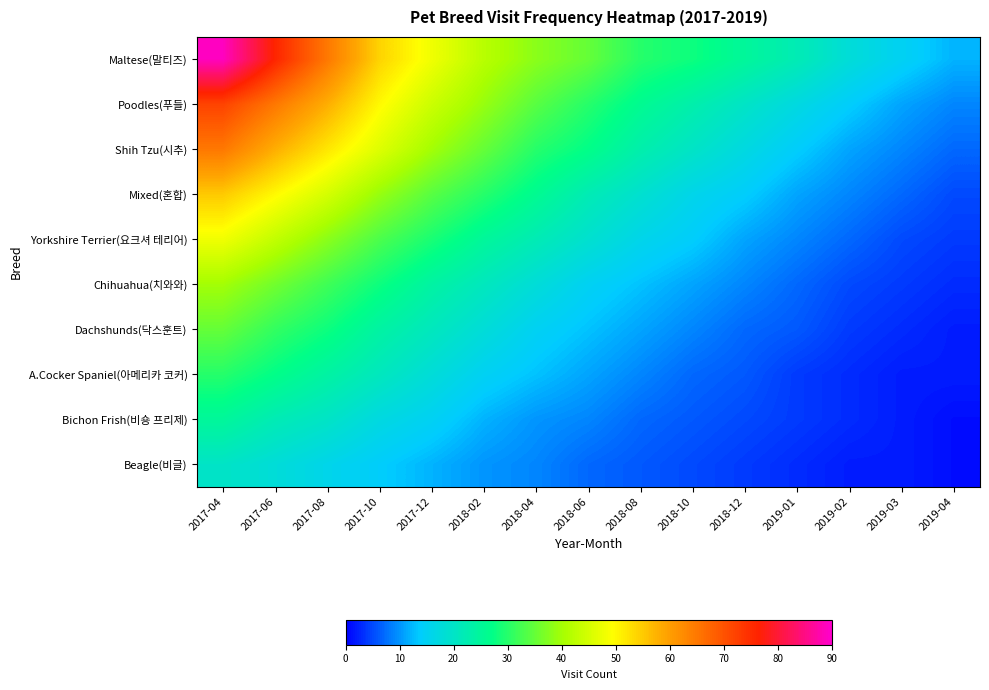

Reading right to left, extract all data points from this chart.

Maltese(말티즈): 2019-04=12	2019-03=15	2019-02=18	2019-01=22	2018-12=25	2018-10=28	2018-08=30	2018-06=35	2018-04=38	2018-02=42	2017-12=48	2017-10=54	2017-08=65	2017-06=76	2017-04=89
Poodles(푸들): 2019-04=9	2019-03=11	2019-02=14	2019-01=17	2018-12=20	2018-10=23	2018-08=26	2018-06=30	2018-04=34	2018-02=39	2017-12=44	2017-10=50	2017-08=58	2017-06=65	2017-04=72
Shih Tzu(시추): 2019-04=7	2019-03=9	2019-02=11	2019-01=14	2018-12=17	2018-10=20	2018-08=23	2018-06=27	2018-04=30	2018-02=35	2017-12=40	2017-10=46	2017-08=52	2017-06=58	2017-04=65
Mixed(혼합): 2019-04=5	2019-03=7	2019-02=9	2019-01=11	2018-12=14	2018-10=16	2018-08=19	2018-06=22	2018-04=26	2018-02=30	2017-12=34	2017-10=39	2017-08=45	2017-06=50	2017-04=55
Yorkshire Terrier(요크셔 테리어): 2019-04=4	2019-03=5	2019-02=7	2019-01=9	2018-12=11	2018-10=14	2018-08=16	2018-06=19	2018-04=22	2018-02=25	2017-12=29	2017-10=33	2017-08=38	2017-06=43	2017-04=48
Chihuahua(치와와): 2019-04=3	2019-03=4	2019-02=5	2019-01=7	2018-12=9	2018-10=11	2018-08=13	2018-06=15	2018-04=18	2018-02=21	2017-12=24	2017-10=28	2017-08=32	2017-06=36	2017-04=40
Dachshunds(닥스훈트): 2019-04=2	2019-03=3	2019-02=4	2019-01=6	2018-12=7	2018-10=9	2018-08=11	2018-06=13	2018-04=15	2018-02=18	2017-12=21	2017-10=24	2017-08=28	2017-06=31	2017-04=35
A.Cocker Spaniel(아메리카 코커): 2019-04=2	2019-03=2	2019-02=3	2019-01=4	2018-12=6	2018-10=7	2018-08=9	2018-06=11	2018-04=13	2018-02=15	2017-12=18	2017-10=21	2017-08=24	2017-06=27	2017-04=30
Bichon Frish(비숑 프리제): 2019-04=1	2019-03=2	2019-02=3	2019-01=4	2018-12=5	2018-10=6	2018-08=7	2018-06=9	2018-04=10	2018-02=12	2017-12=15	2017-10=17	2017-08=20	2017-06=22	2017-04=25
Beagle(비글): 2019-04=1	2019-03=2	2019-02=2	2019-01=3	2018-12=4	2018-10=5	2018-08=6	2018-06=7	2018-04=9	2018-02=10	2017-12=12	2017-10=14	2017-08=16	2017-06=18	2017-04=20